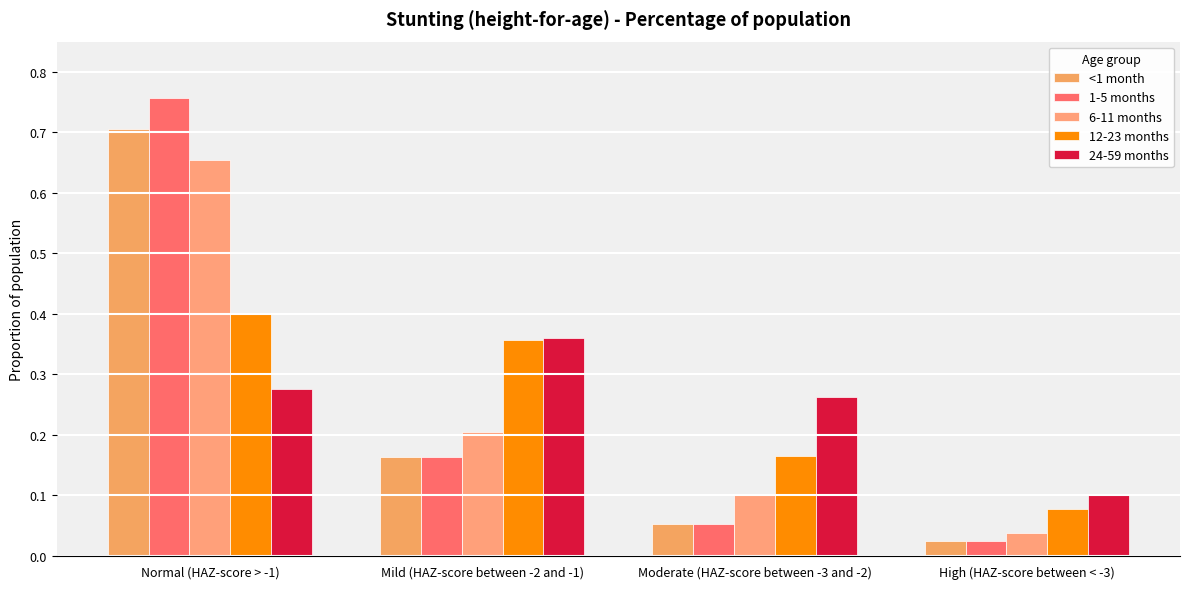

What is the spread (max minus min) of values at High (HAZ-score between < -3)?

0.1